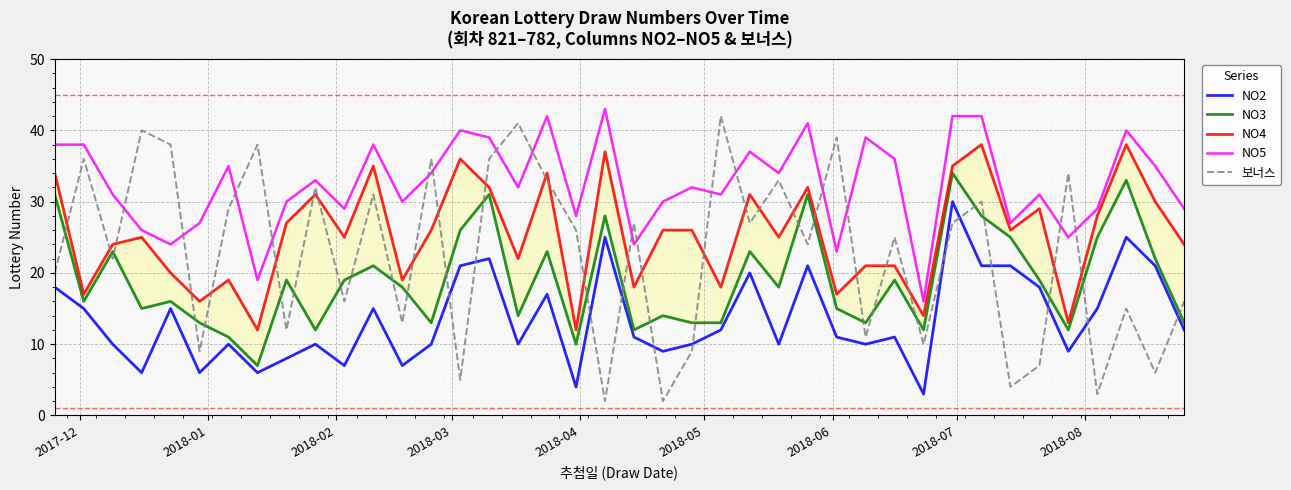

How many interior local peaks does the NO4 series have?

12